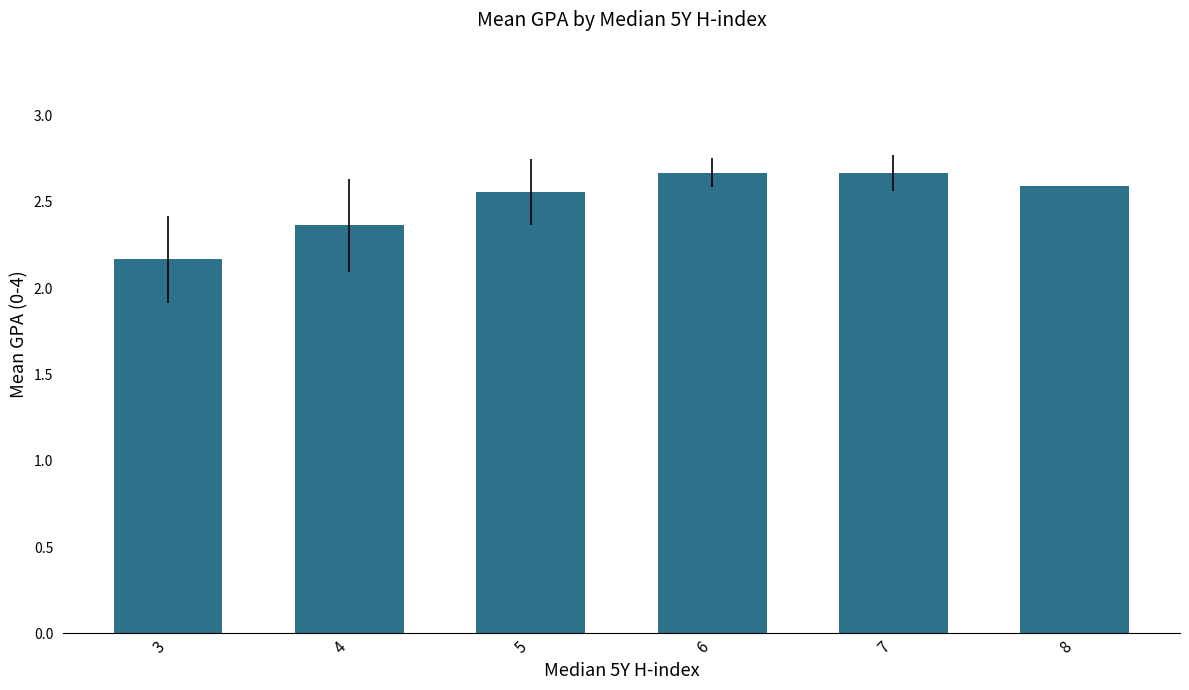

What is the value of the 1st bar from the left?

2.2